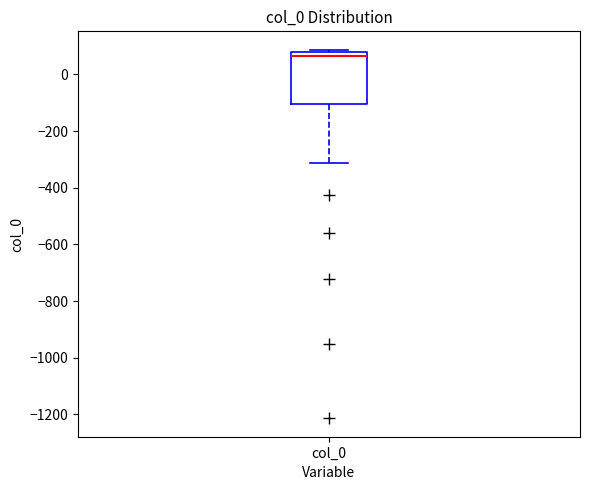

Where does the lower whisker of the box for col_0 end on the y-axis? The values are not printed on the chart, so give them approximately, as read against the axis.

-320